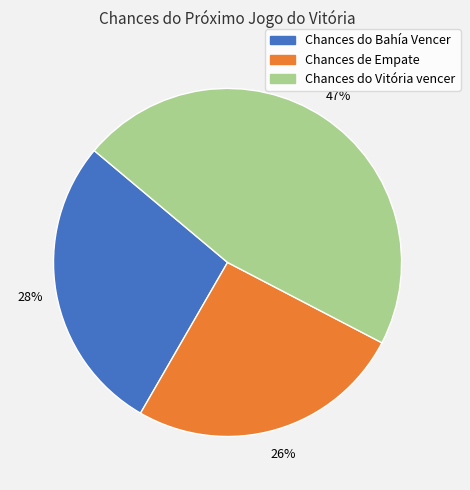

Is there a majority slice in this chart?

No